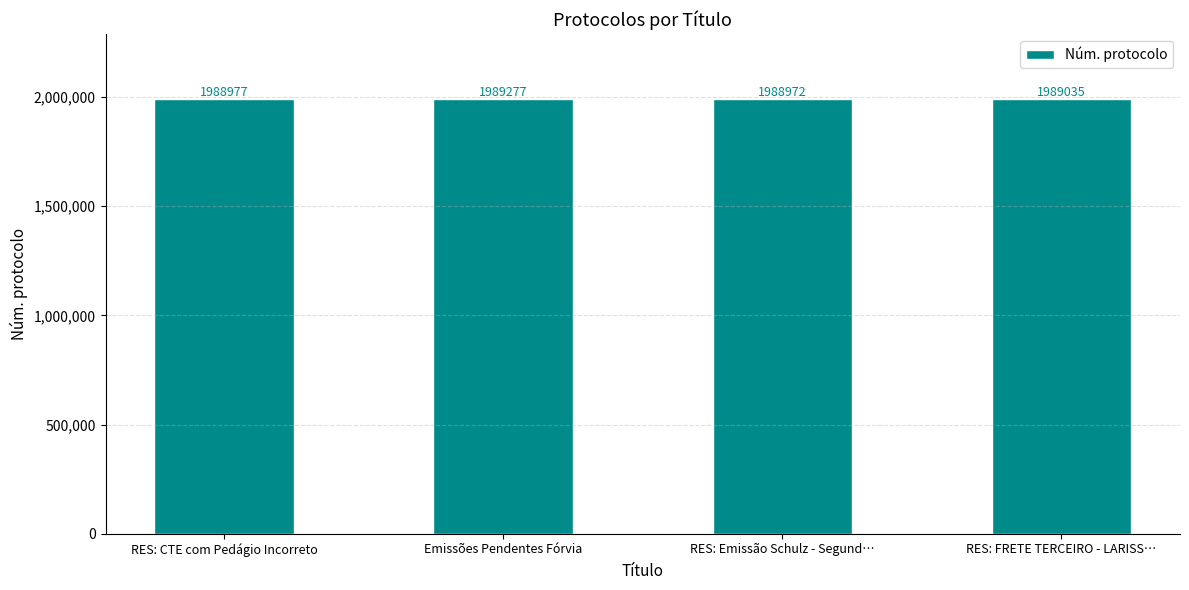

Is it true that the value at Emissões Pendentes Fórvia is 1147204?

False